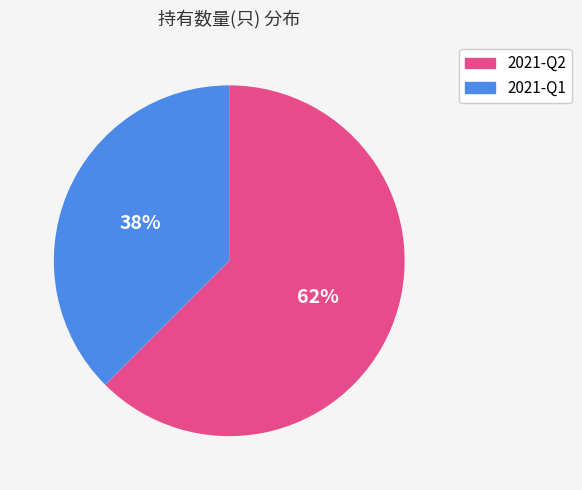

Is 2021-Q1 the majority of the pie?

No